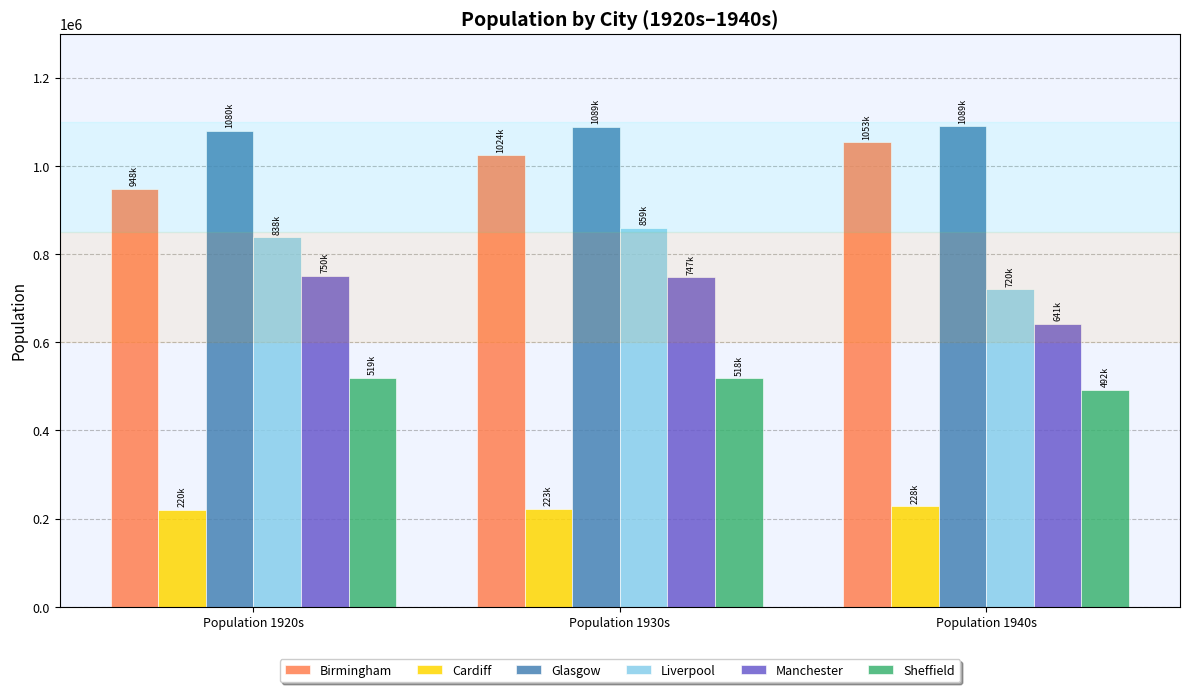

What is the average value of the Manchester series?

712661.3